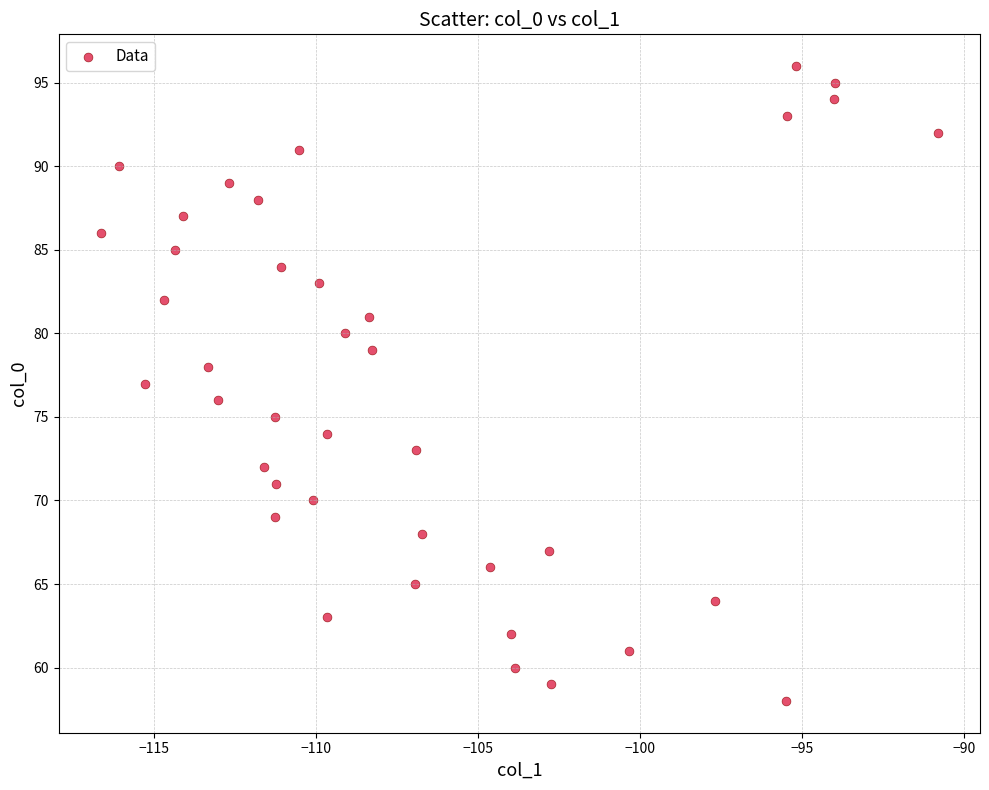

What is the range of Y values (max minus min)?

38